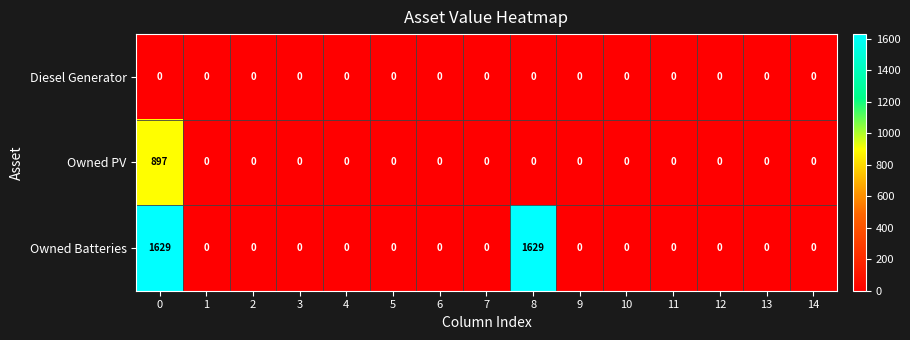

Which series has the largest total across all categories?

Owned Batteries